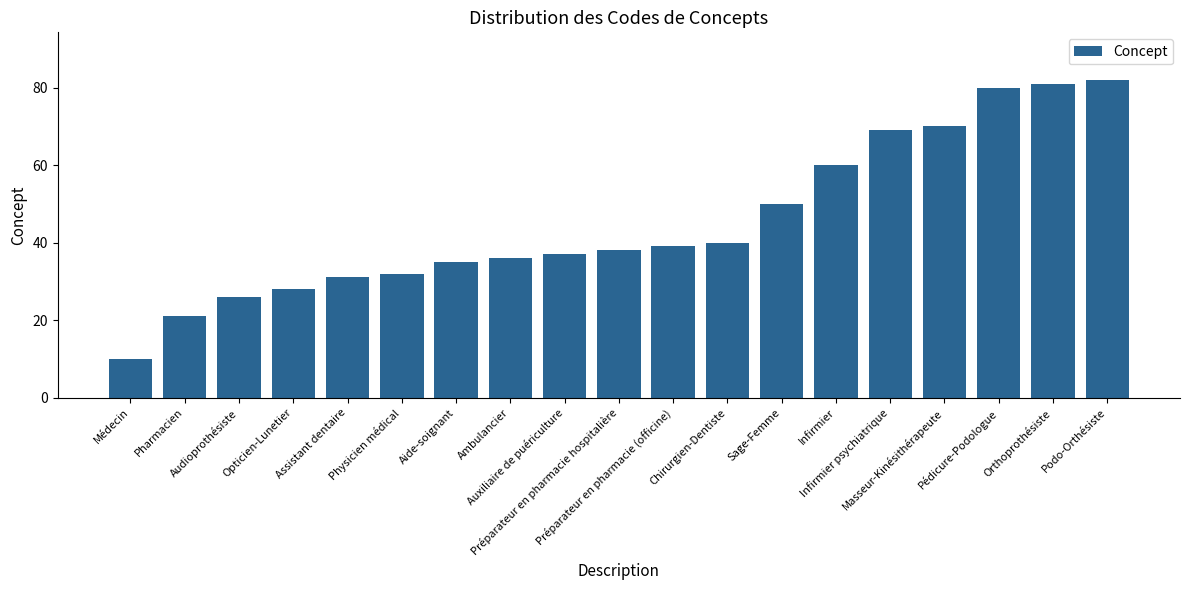

What position from the right is Pédicure-Podologue?

3